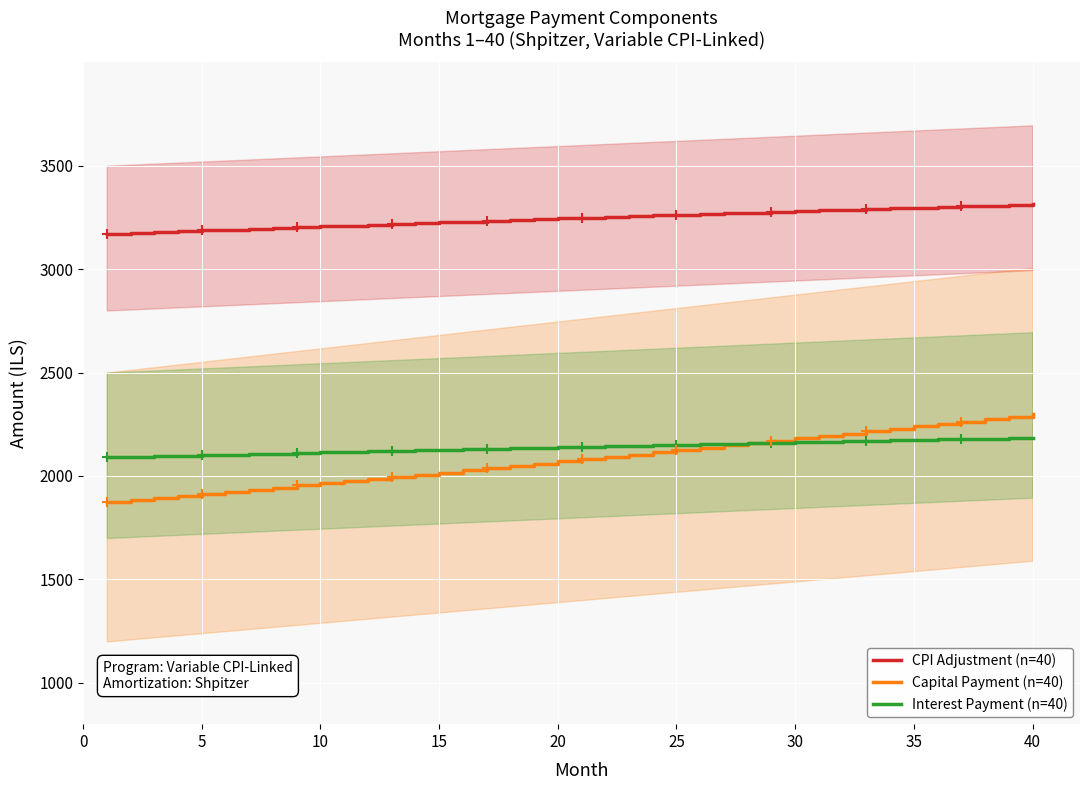

What is the difference between the maximum and minimum values in the Interest Payment (n=40) series?

95.0